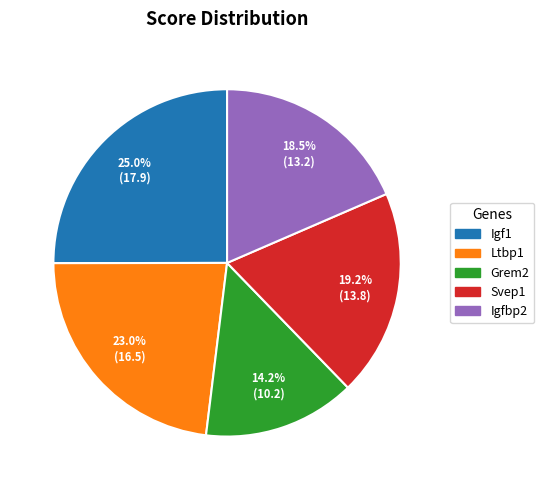

Is there a majority slice in this chart?

No